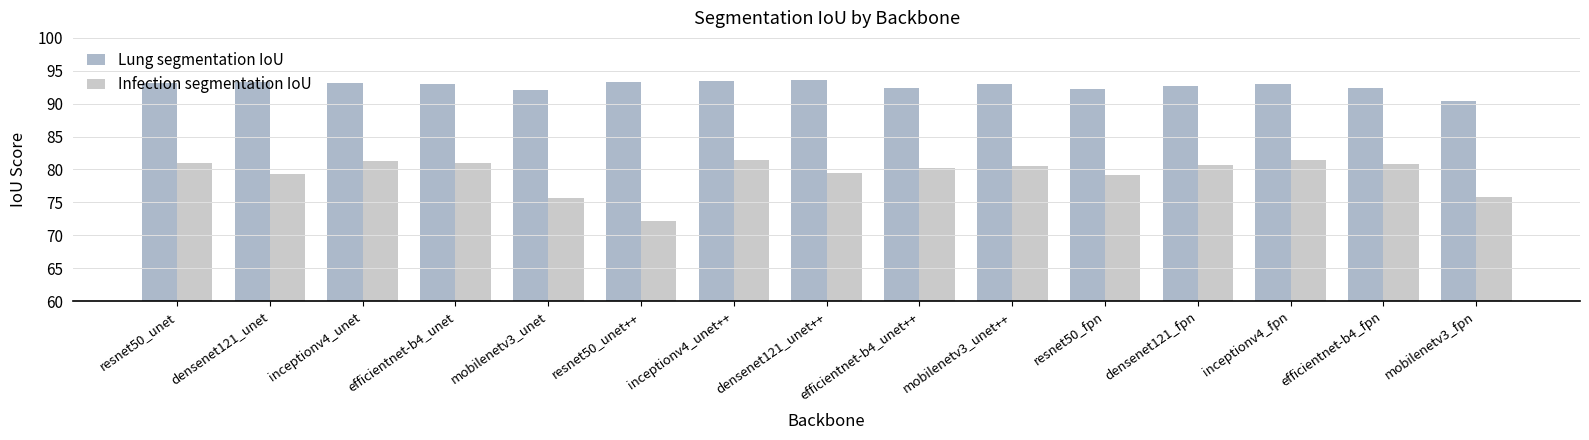

How many groups of bars are there?

15